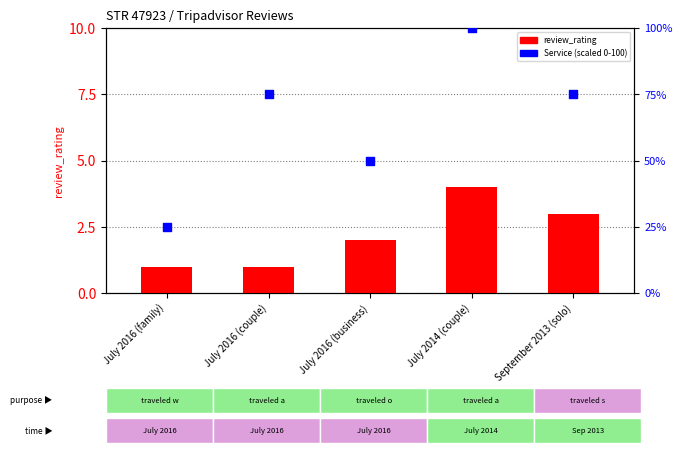

Which series reaches the minimum Y coordinate?

review_rating